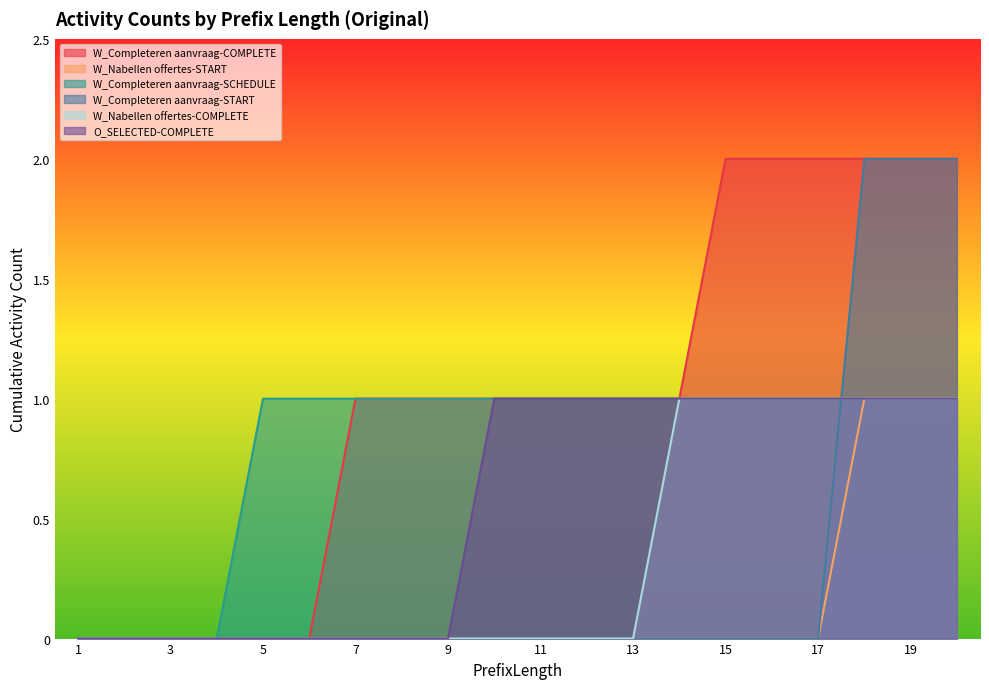

How many data points does each series have?

20